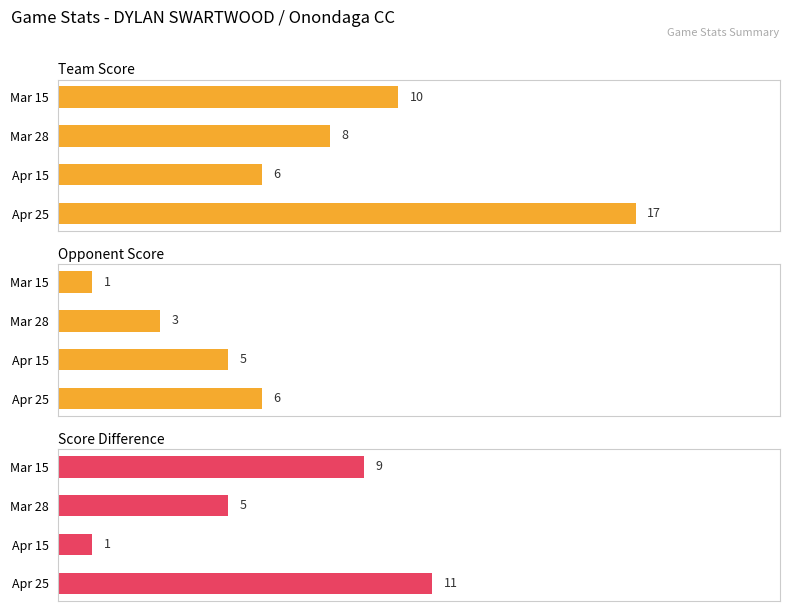

What is the maximum value for game_score_diff?

11